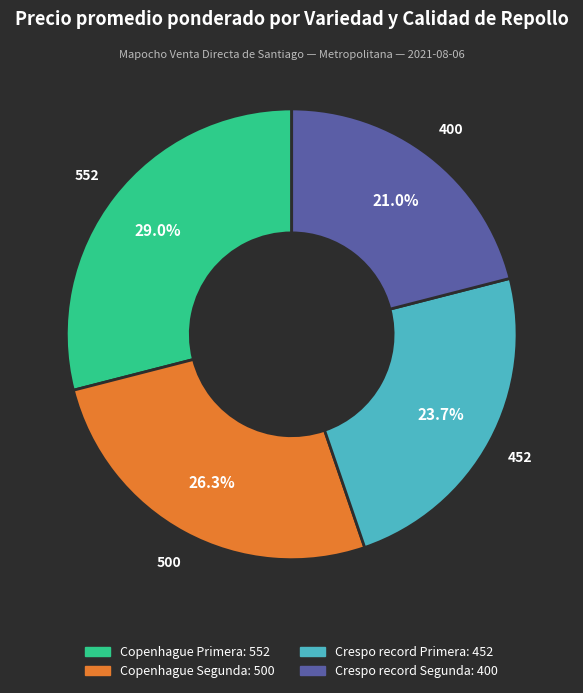

To the nearest percent, what is the combined percentage of Crespo record Primera and Crespo record Segunda?

45%